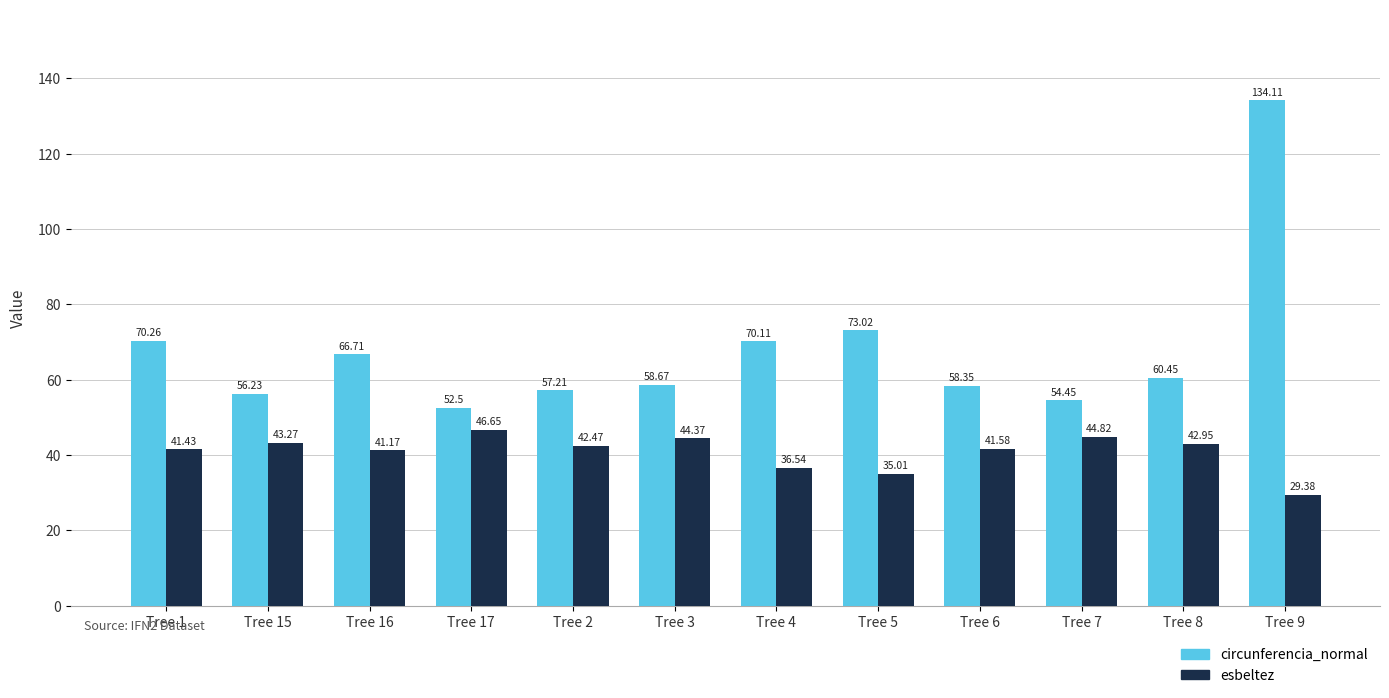

Rank the series by their average value, from lowest to highest.

esbeltez, circunferencia_normal